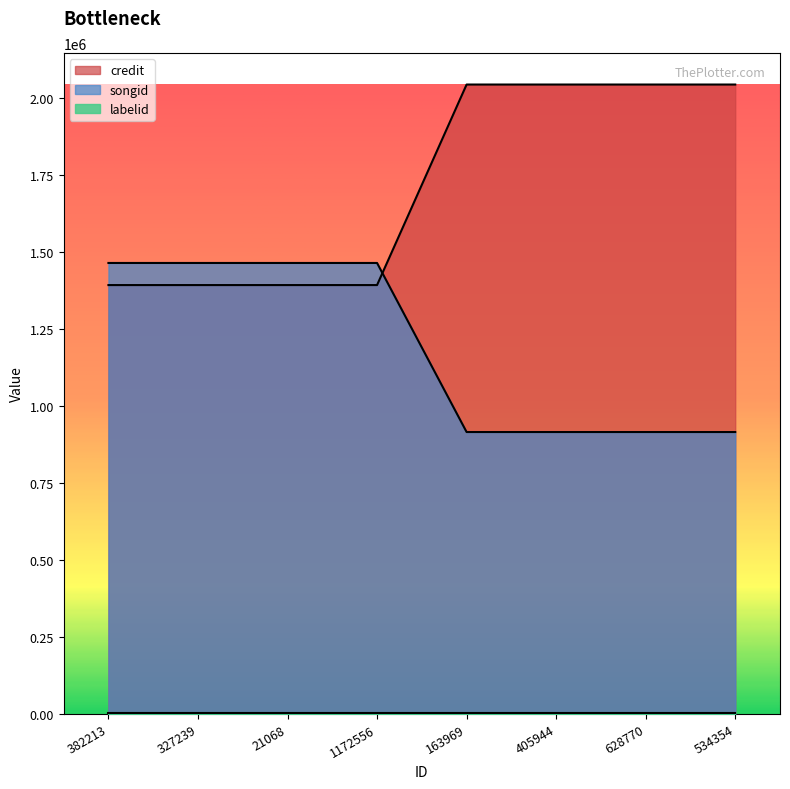

What is the approximate value of songid at 163969?

915007